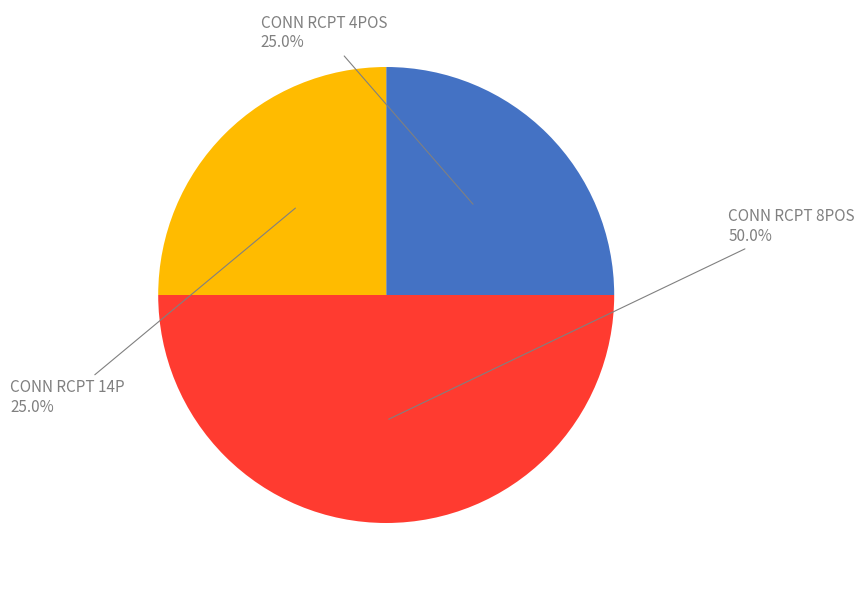

How many slices are in this pie chart?

3